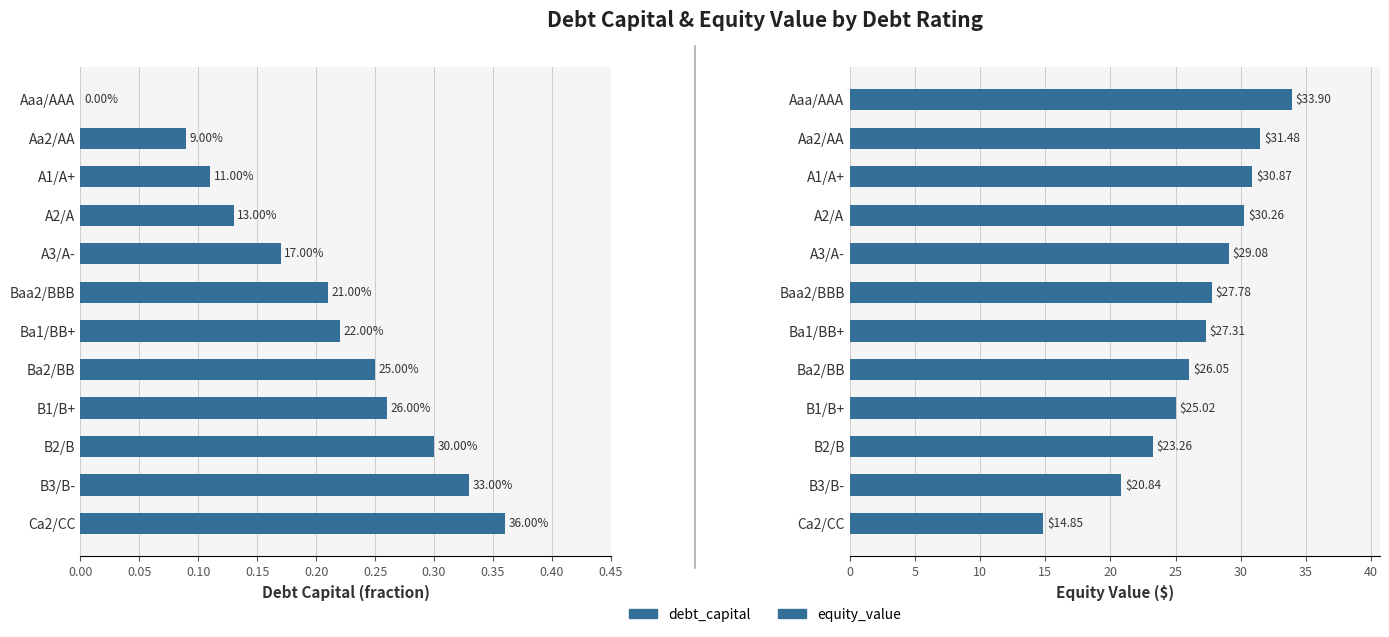

Which series has the largest total across all categories?

equity_value